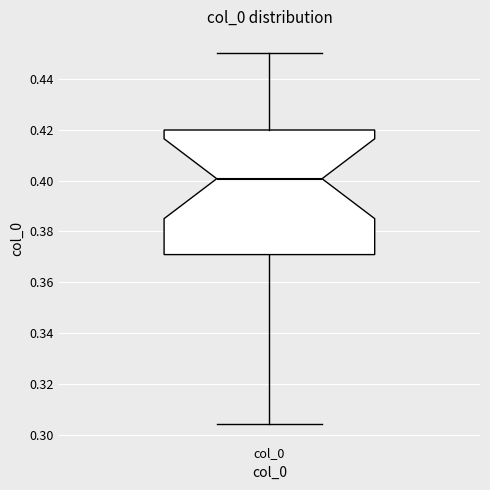

Read this box plot against the y-axis: the position of the median line, the range covered by the box, and the ends of both whiskers. The values are not printed on the chart, so give them approximately, as read against the axis.

median 0.400, box 0.370 to 0.420, whiskers 0.304 to 0.450